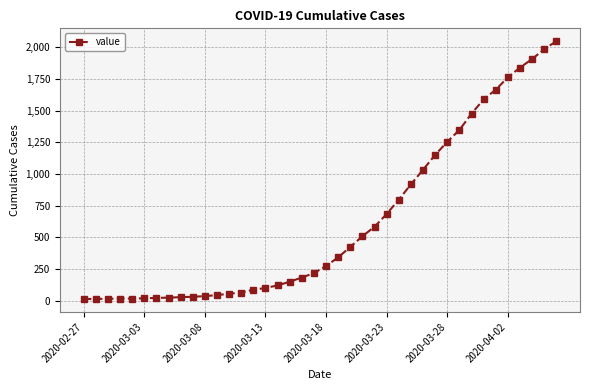

What is the greatest value displayed?

2049